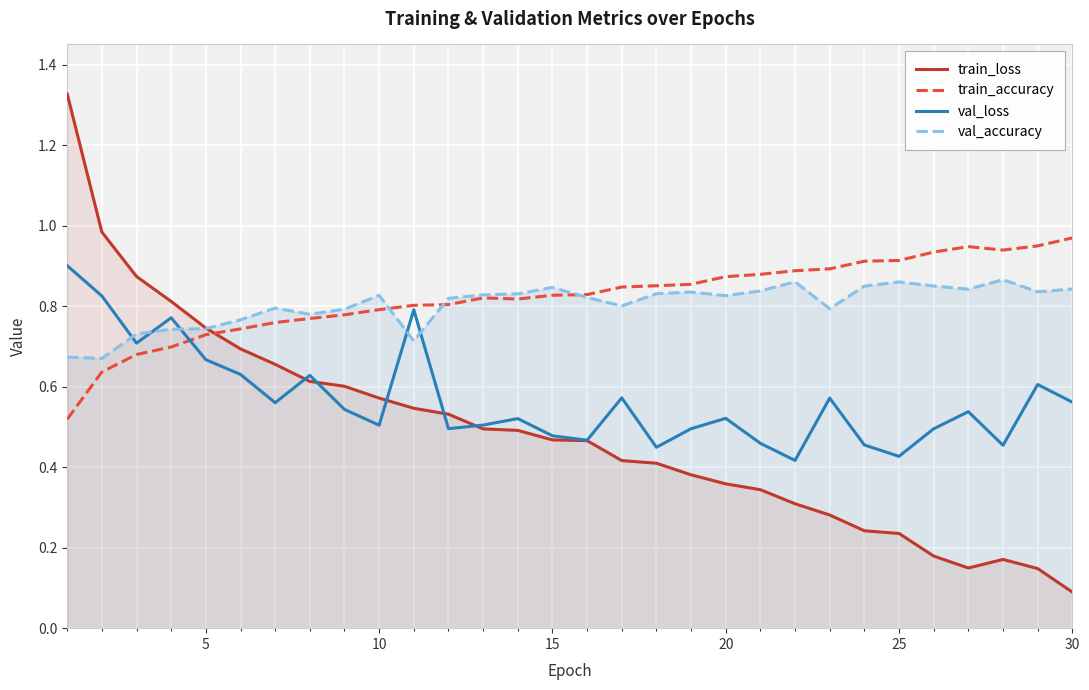

At which label is train_loss closest to 0?

30